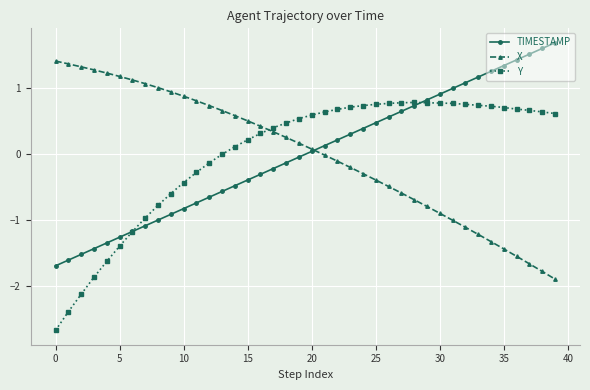

What is the difference between the maximum and minimum values in the TIMESTAMP series?

3.4